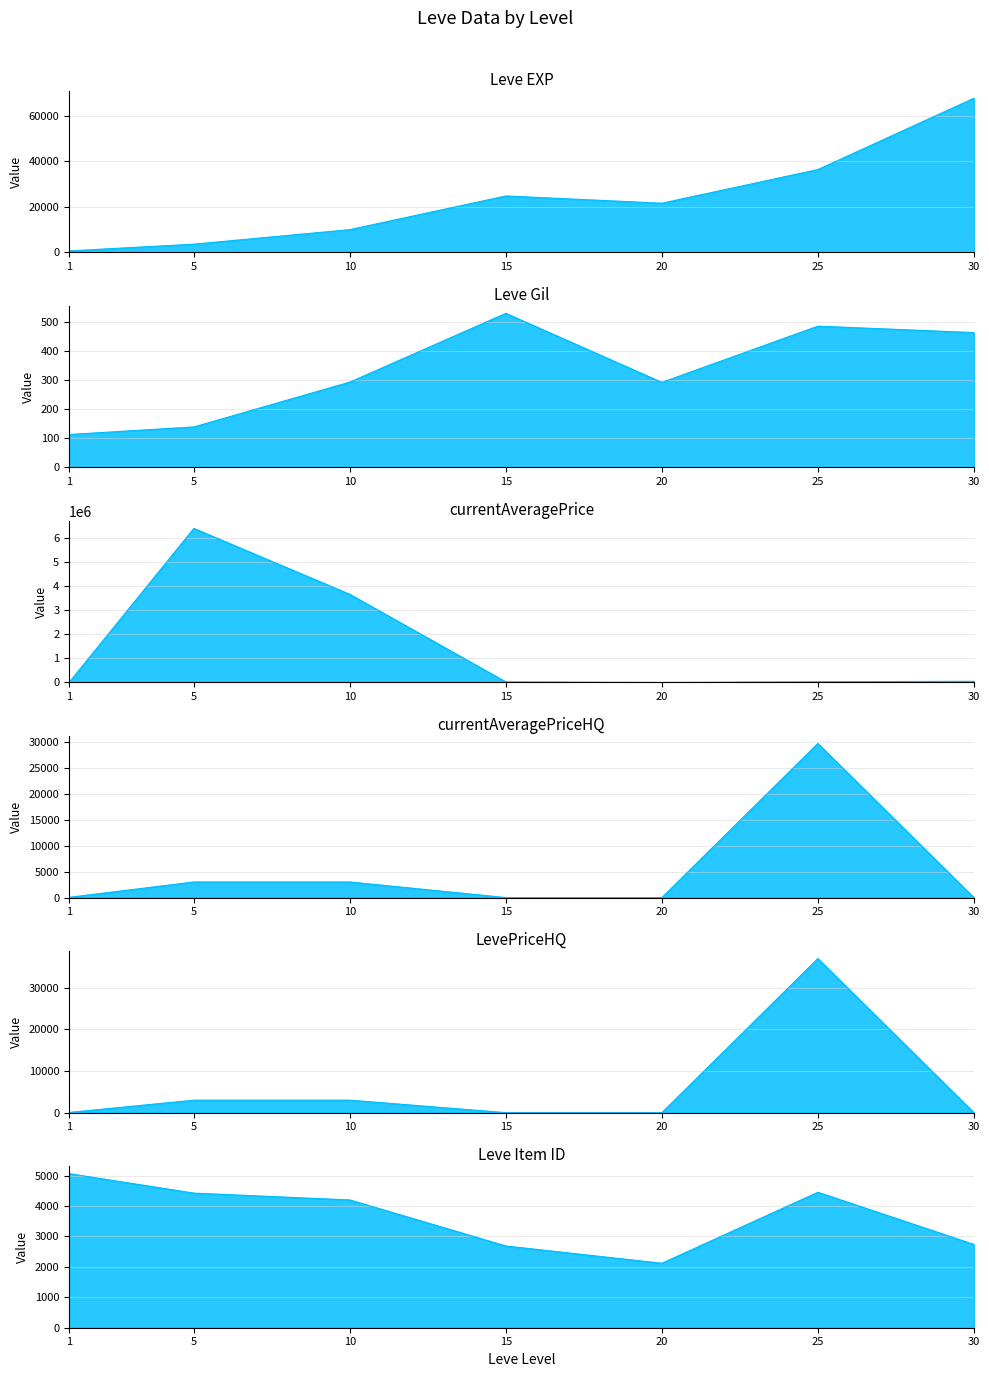

After their last crossing, which series has the higher values: LevePriceHQ or Leve Item ID?

Leve Item ID